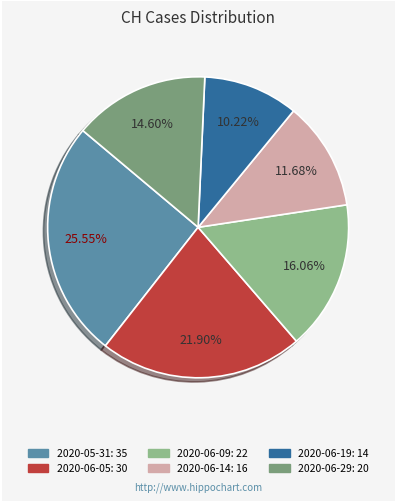

Count the number of slices in the pie.

6